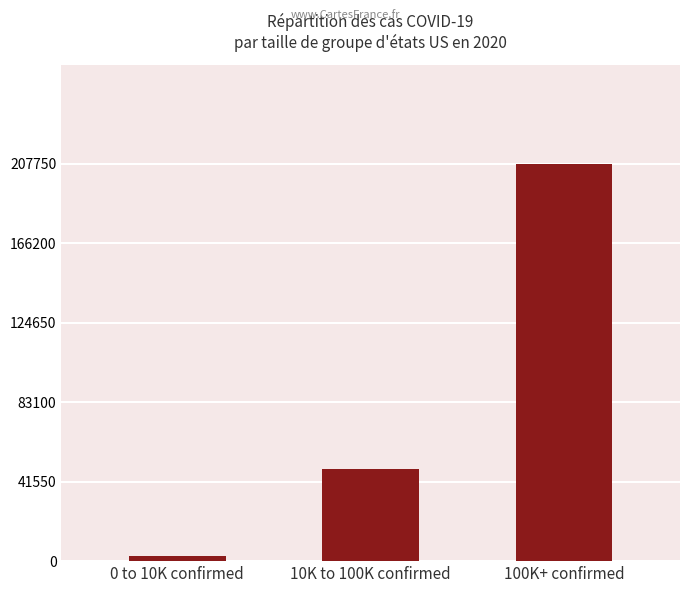

Which has a higher value, 10K to 100K confirmed or 0 to 10K confirmed?

10K to 100K confirmed